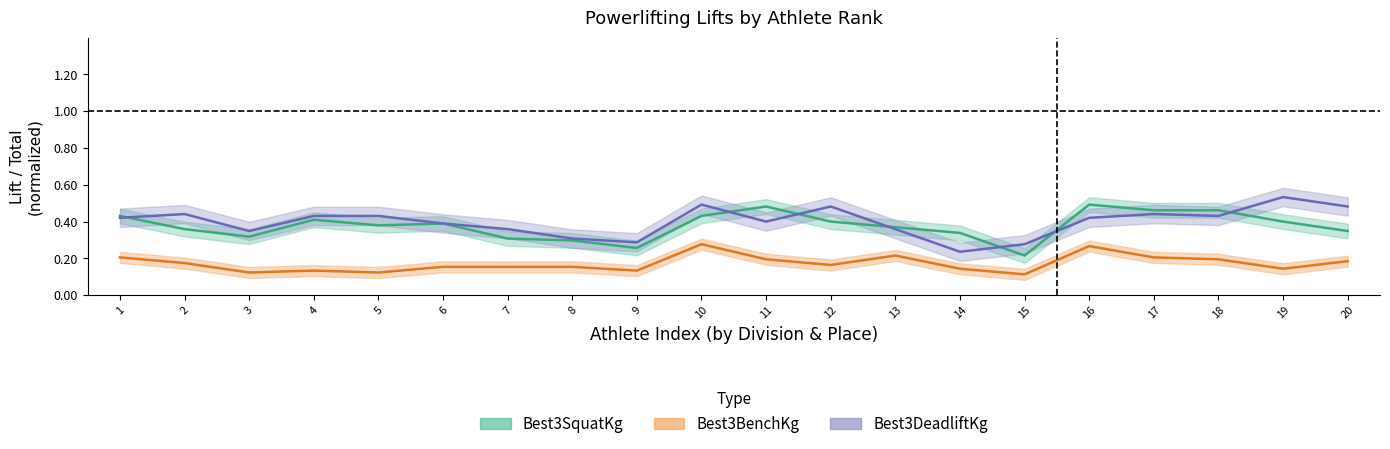

What is the approximate value of Best3DeadliftKg at 13?

0.4